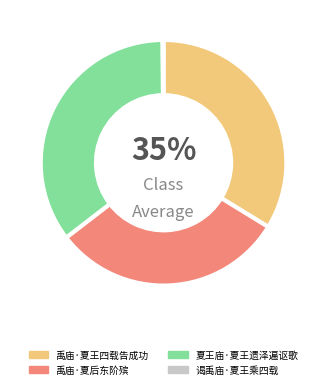

Is there a majority slice in this chart?

No